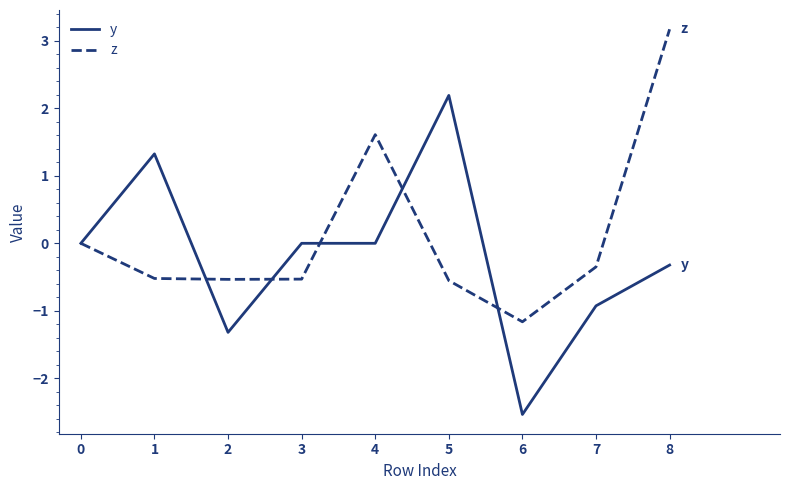

Which category has the lowest value across all series?

6